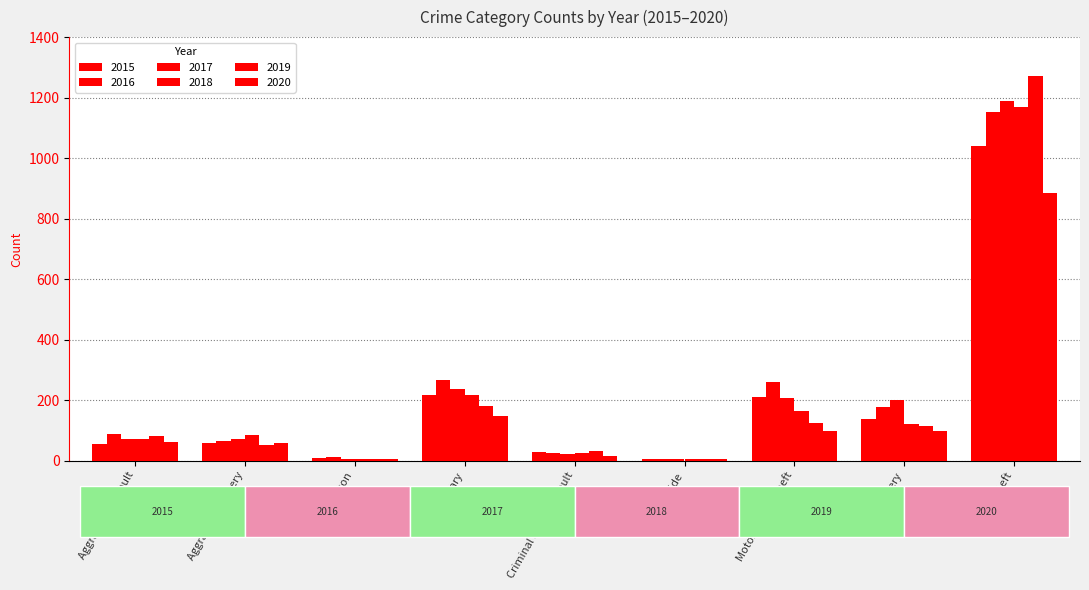

What is the minimum value shown in the chart?

4